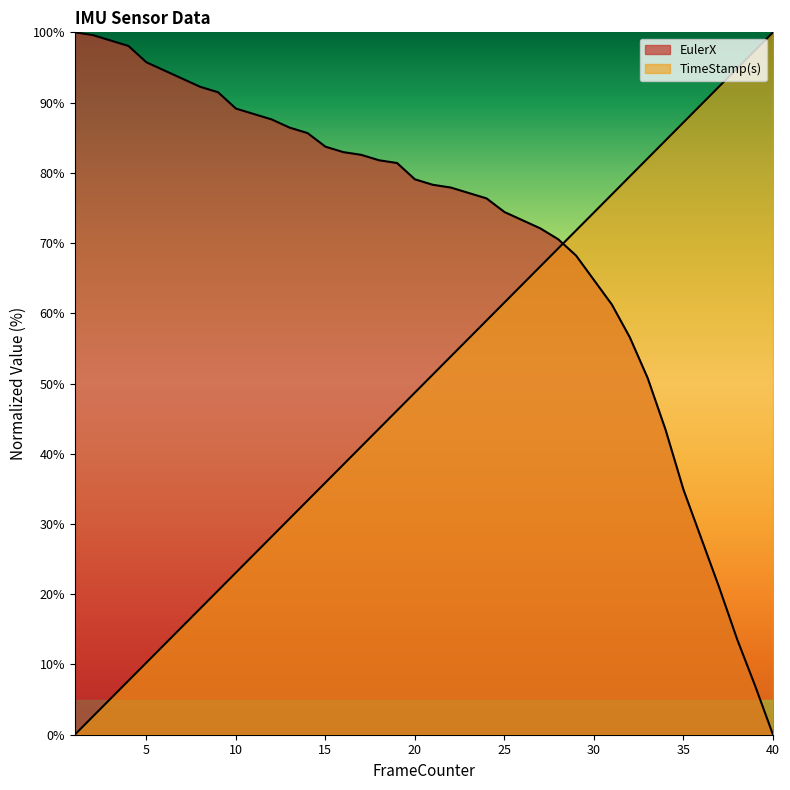

Reading right to left, what are all the values shown in this chart?

EulerX: 40=0.0	39=7.0	38=13.6	37=20.9	36=27.9	35=34.9	34=43.4	33=50.8	32=56.6	31=61.2	30=64.7	29=68.2	28=70.5	27=72.1	26=73.3	25=74.4	24=76.4	23=77.1	22=77.9	21=78.3	20=79.1	19=81.4	18=81.8	17=82.6	16=82.9	15=83.7	14=85.7	13=86.4	12=87.6	11=88.4	10=89.1	9=91.5	8=92.2	7=93.4	6=94.6	5=95.7	4=98.1	3=98.8	2=99.6	1=100.0
TimeStamp(s): 40=100.0	39=97.4	38=94.9	37=92.3	36=89.7	35=87.2	34=84.6	33=82.1	32=79.5	31=76.9	30=74.4	29=71.8	28=69.2	27=66.7	26=64.1	25=61.5	24=59.0	23=56.4	22=53.8	21=51.3	20=48.7	19=46.2	18=43.6	17=41.0	16=38.5	15=35.9	14=33.3	13=30.8	12=28.2	11=25.6	10=23.1	9=20.5	8=17.9	7=15.4	6=12.8	5=10.3	4=7.7	3=5.1	2=2.6	1=0.0